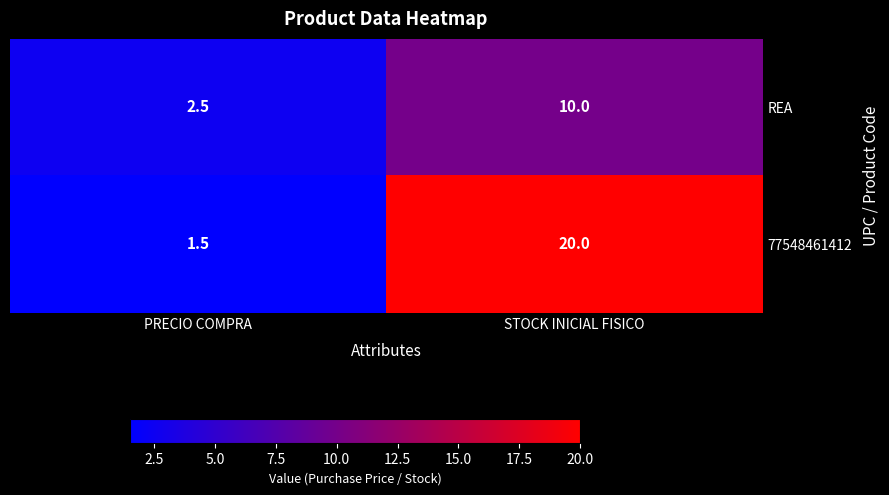

What is the total value across all series at STOCK INICIAL FISICO?

30.0